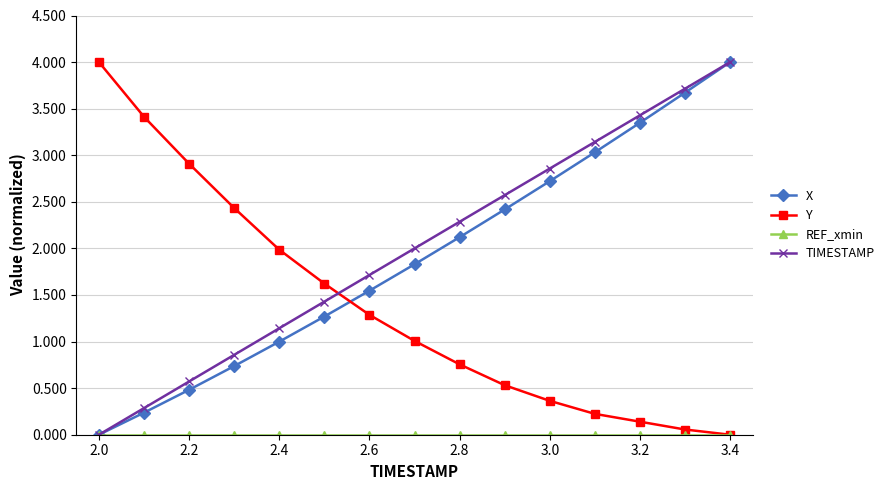

What is the value of the TIMESTAMP point at the 8th from the left?

2.0